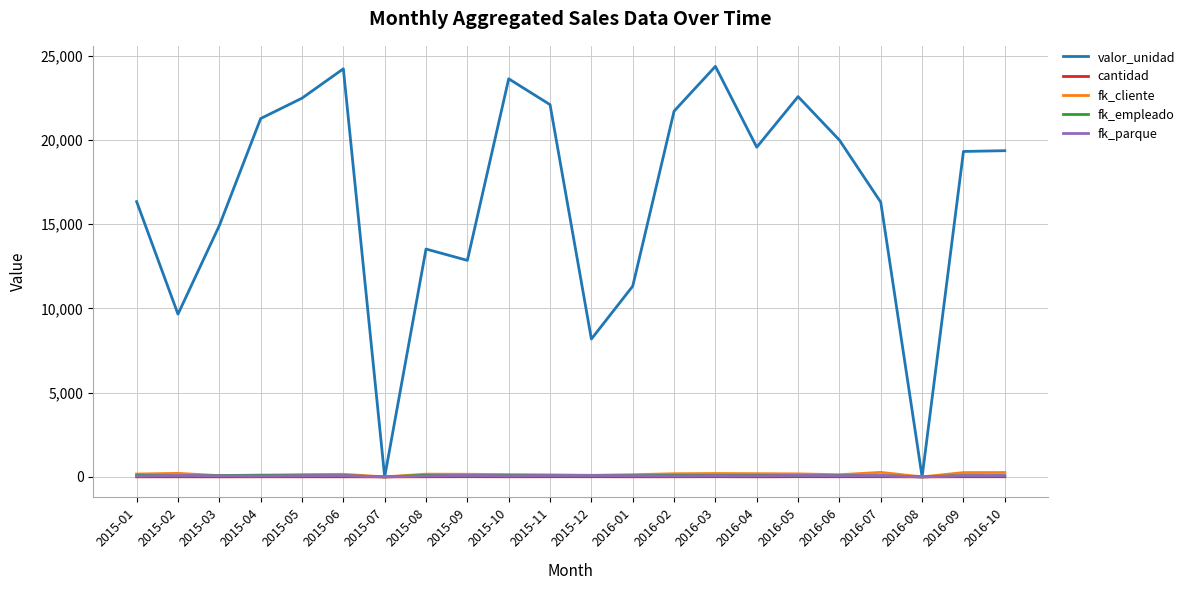

The value of fk_parque at 2015-12 is 85. True or false?

True